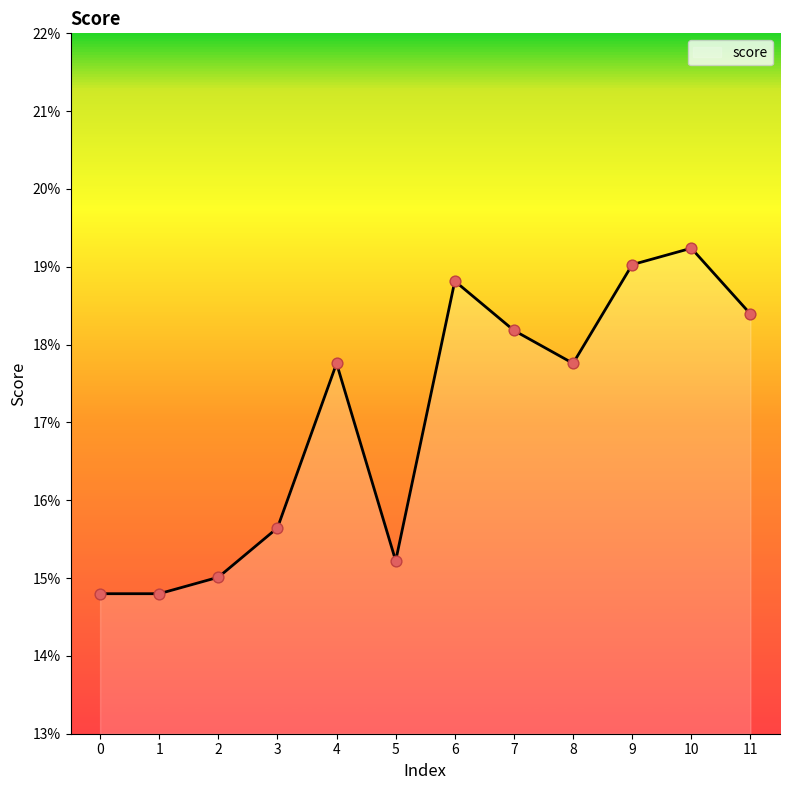

Between 10 and 2, which is larger?

10